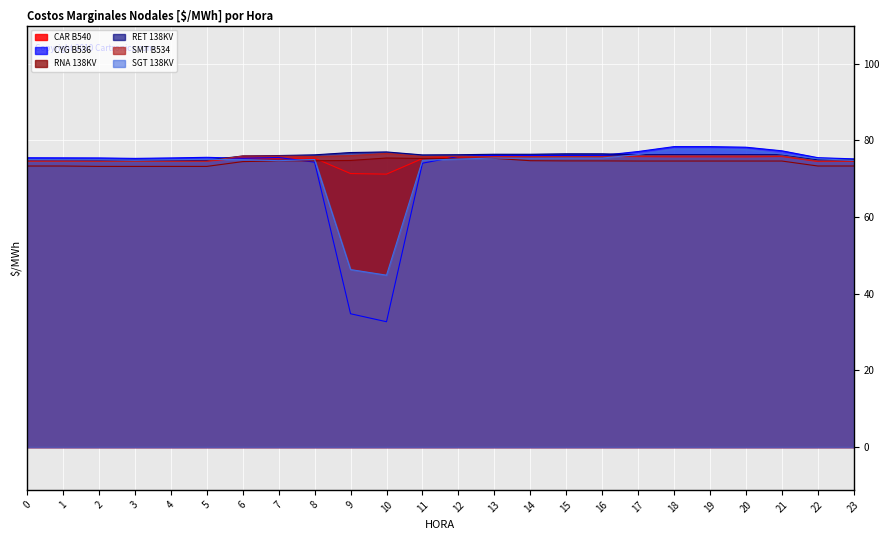

Which series has the largest total across all categories?

RET 138KV